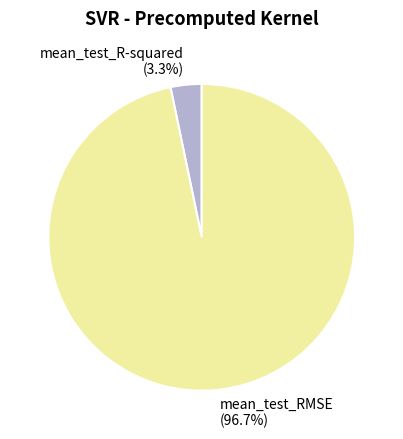

What is the largest slice in the pie chart?

mean_test_RMSE